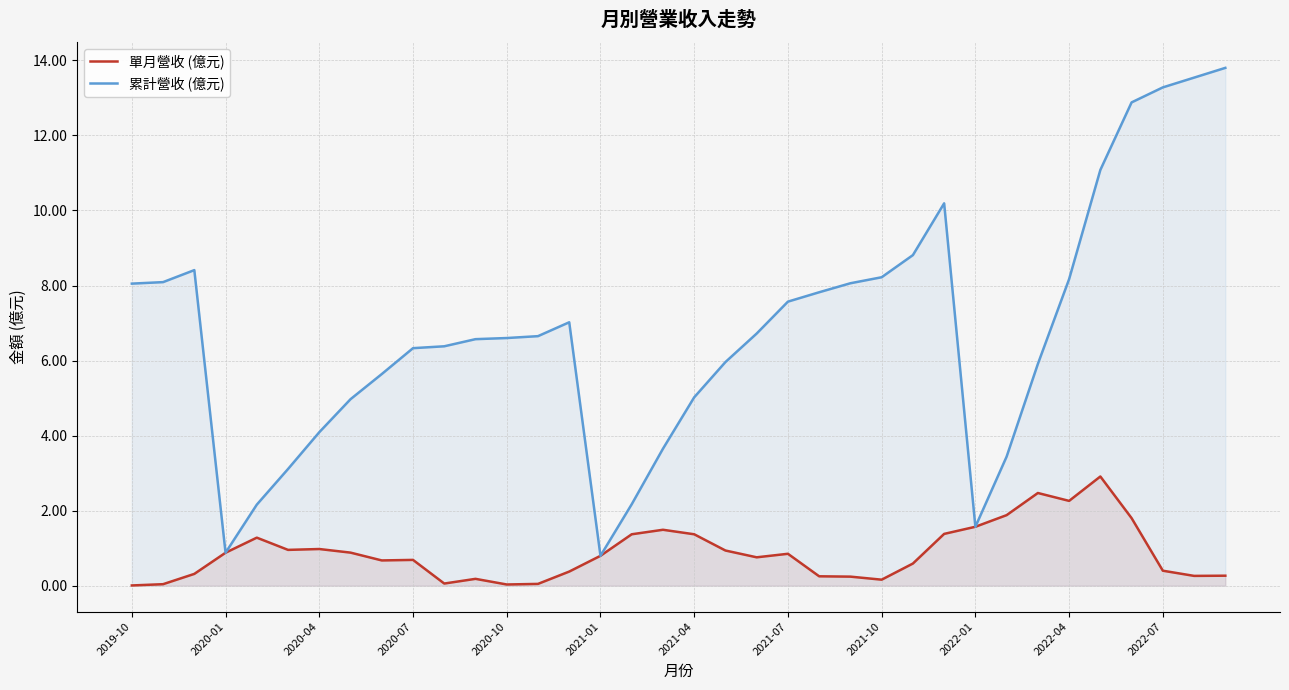

At how many categories does at least one series exceed 4?

28